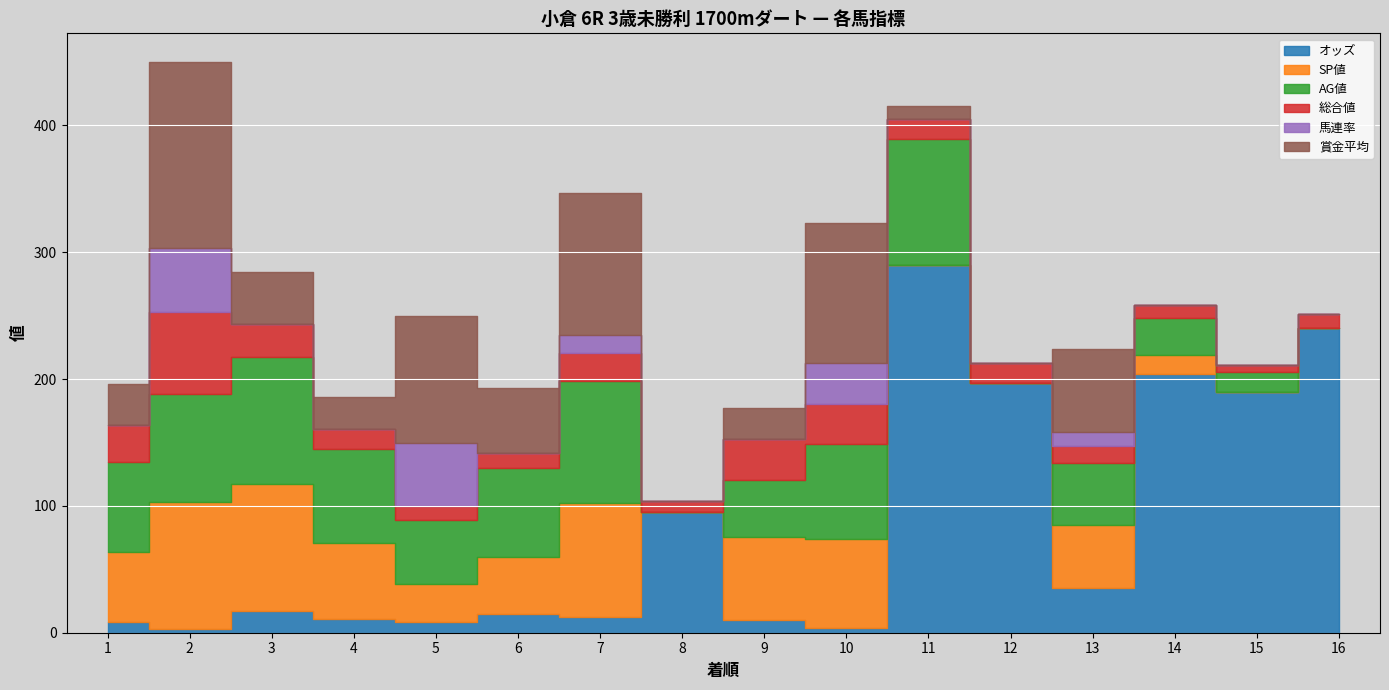

How many intersections are there between 賞金平均 and AG値?

8